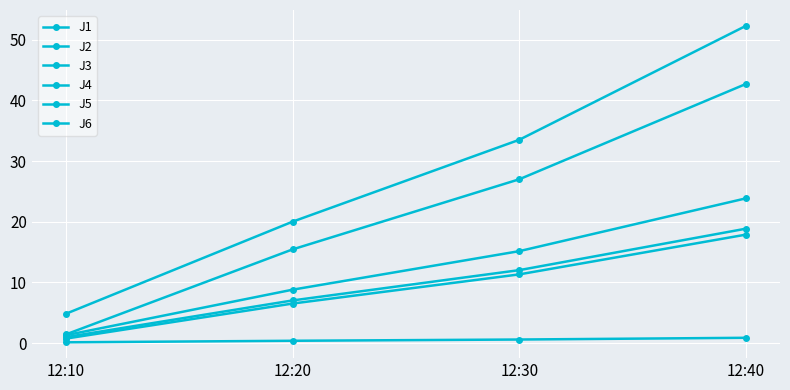

At which label is J2 closest to 9?

12:30